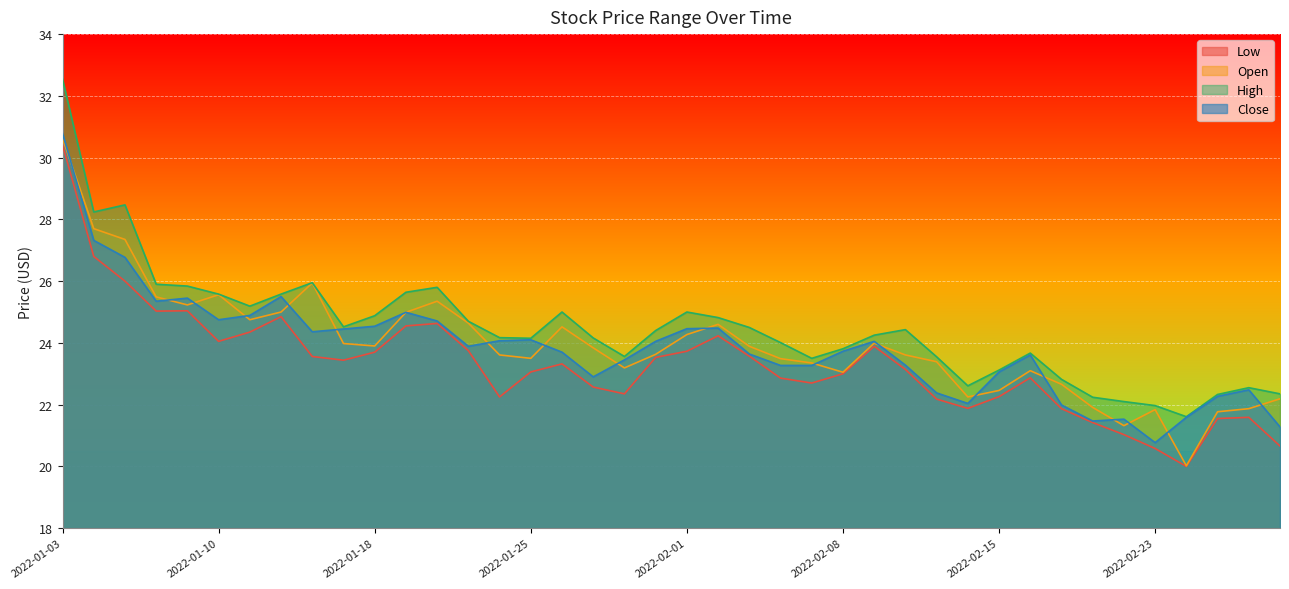

Which category has the highest value in the Low series?

2022-01-03